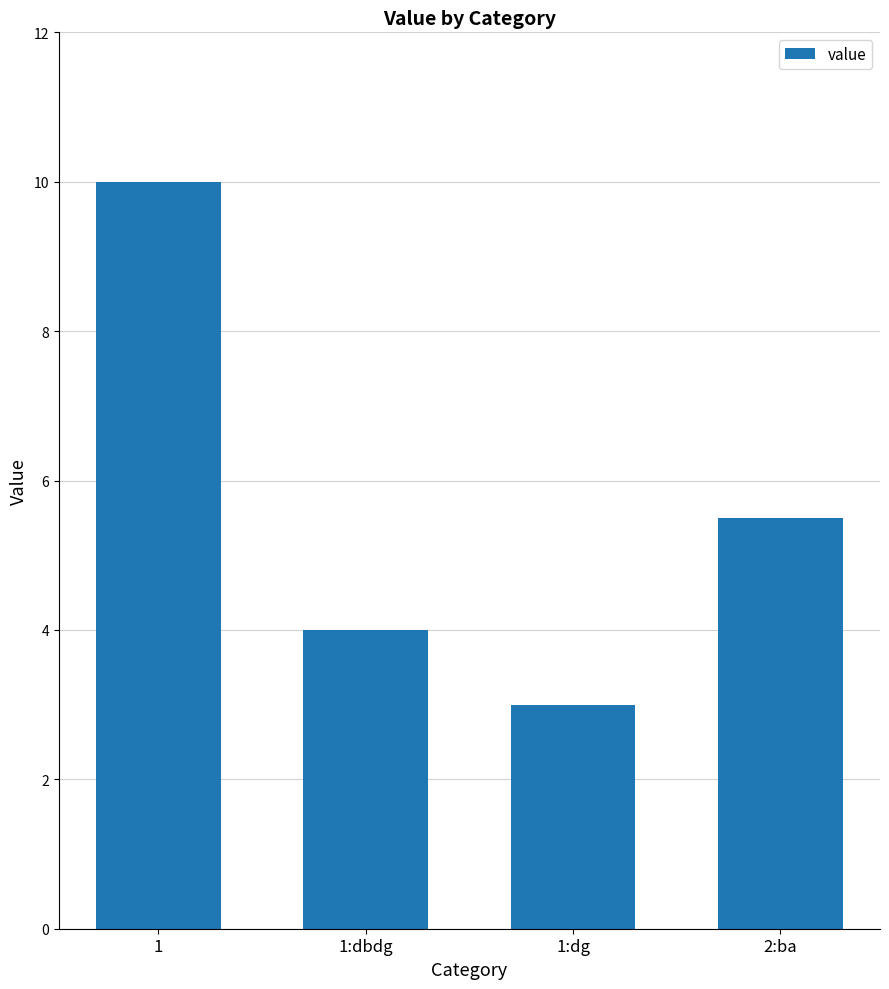

Reading left to right, extract all data points from this chart.

1=10.0	1:dbdg=4.0	1:dg=3.0	2:ba=5.5